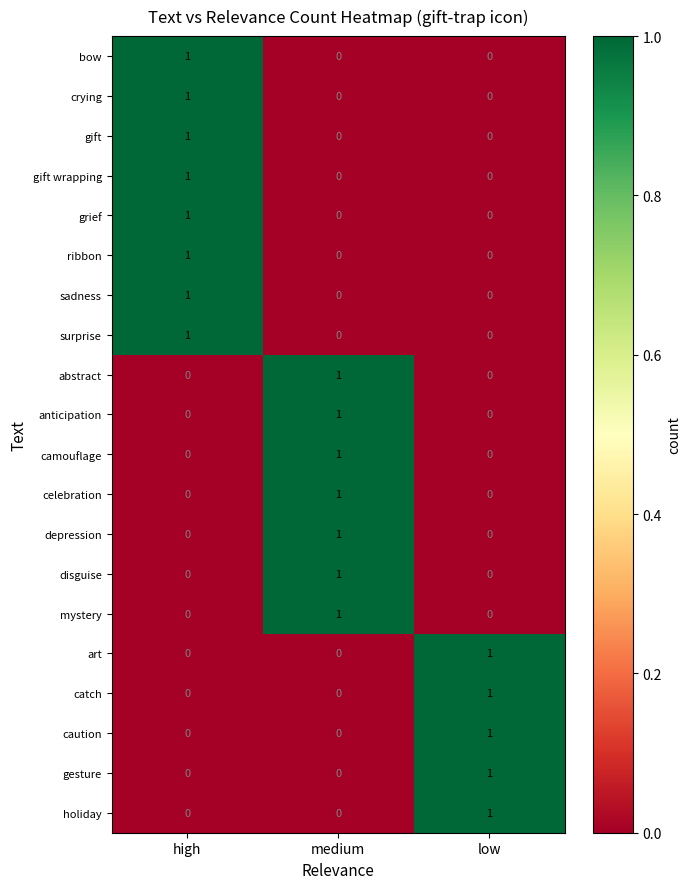

Is the value of caution at medium greater than the value of ribbon at high?

No